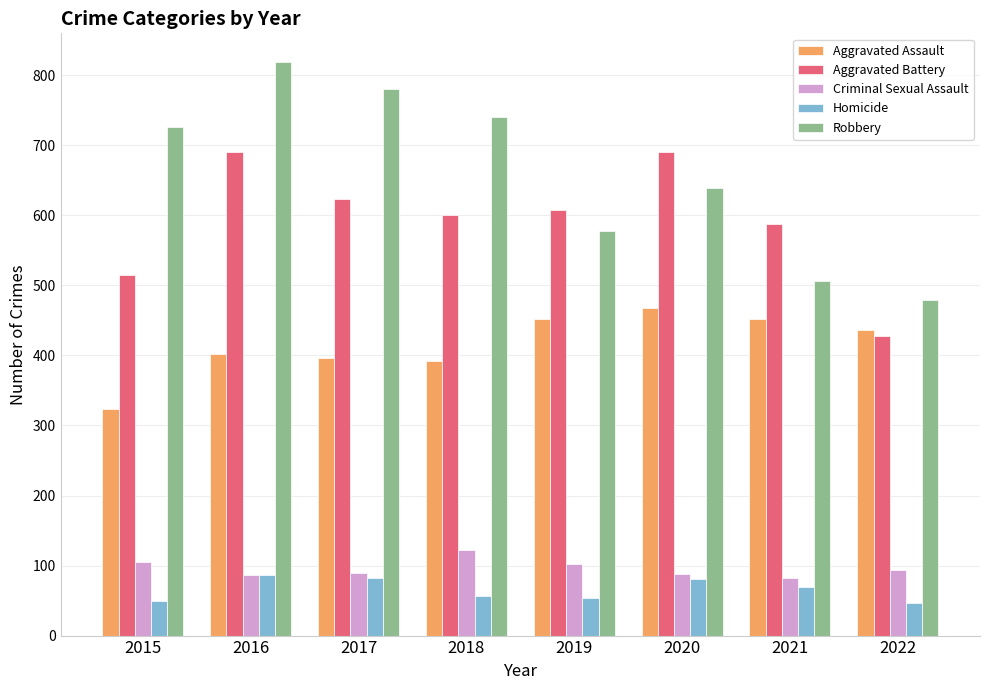

At which category is the sum across all series the highest?

2016